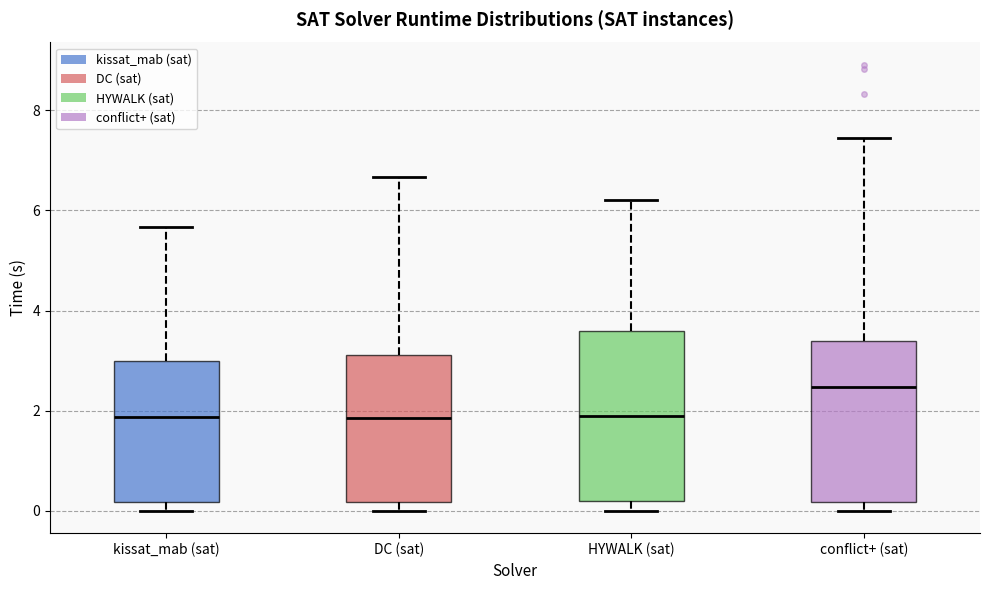

Where is the upper edge of the box for kissat_mab (sat) on the y-axis? The values are not printed on the chart, so give them approximately, as read against the axis.

3.0